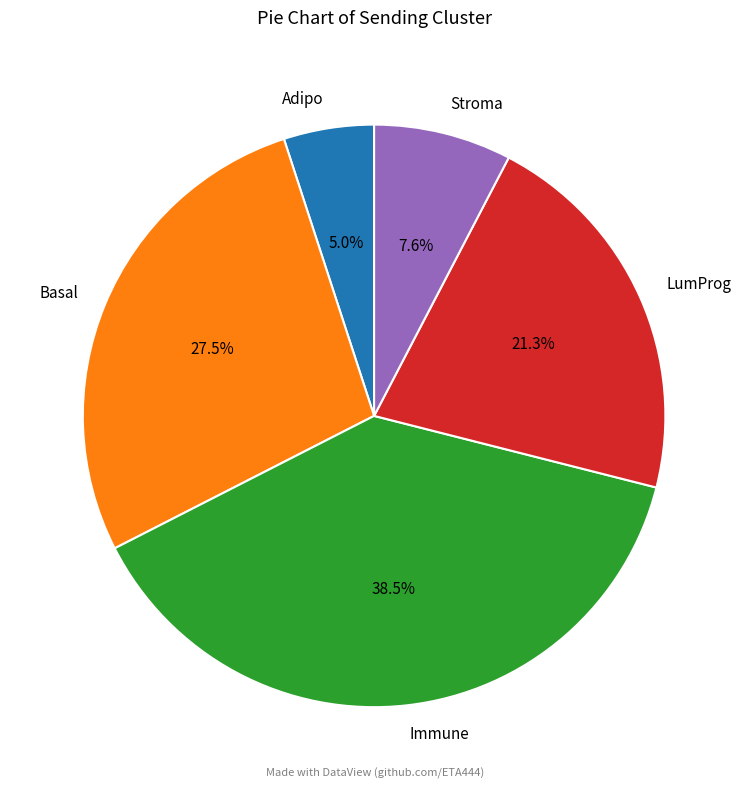

To the nearest percent, what is the difference between the largest and smallest slice percentages?

34%